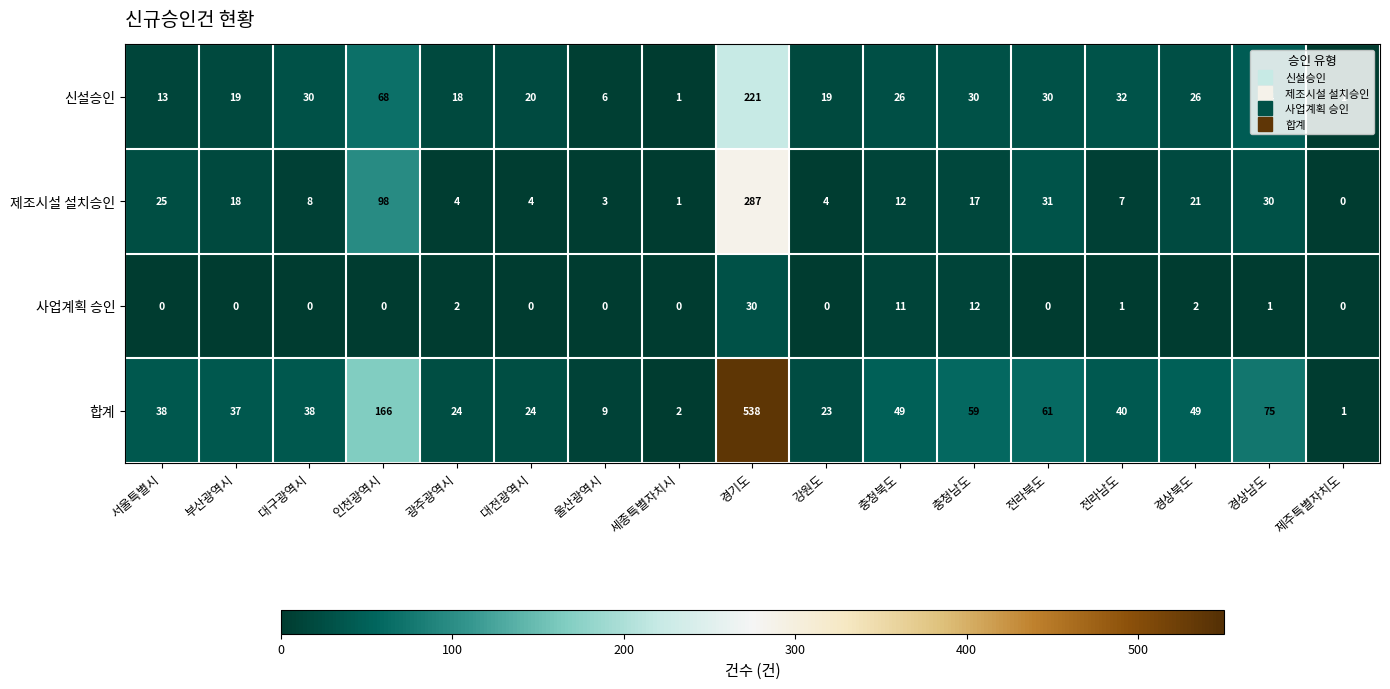

Which series has the largest total across all categories?

합계